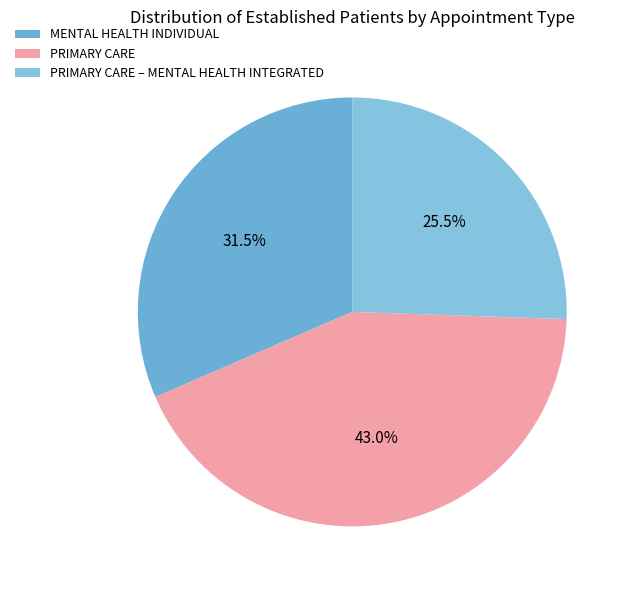

Which slice is the smallest?

PRIMARY CARE – MENTAL HEALTH INTEGRATED